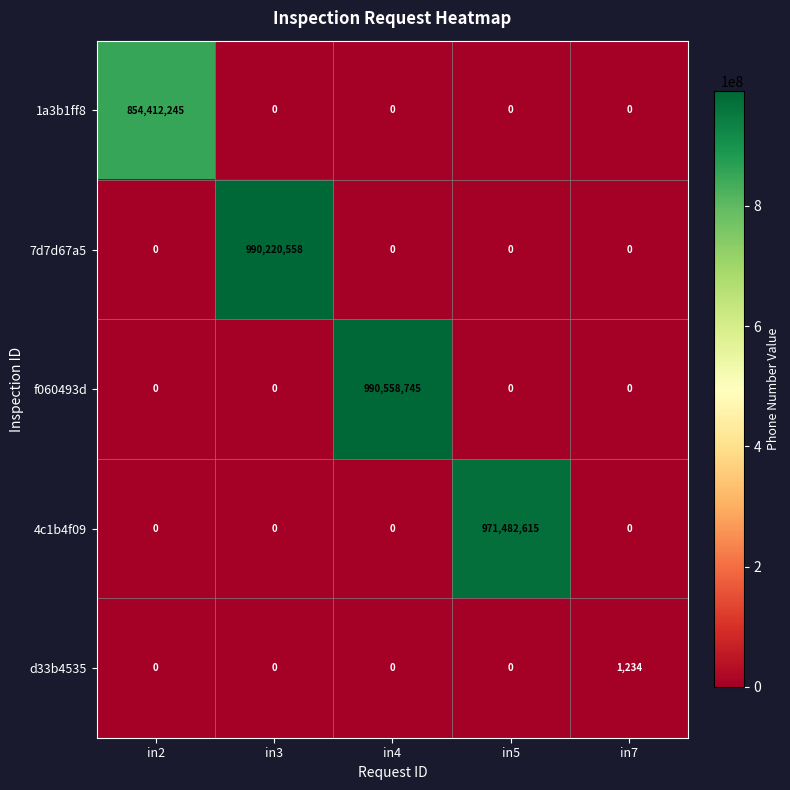

Which category has the highest value across all series?

in4